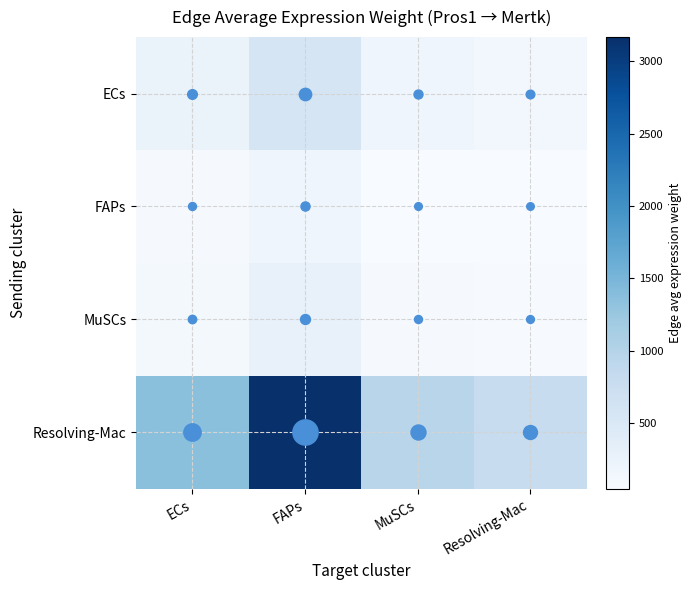

Which has a higher value, MuSCs or FAPs?

FAPs